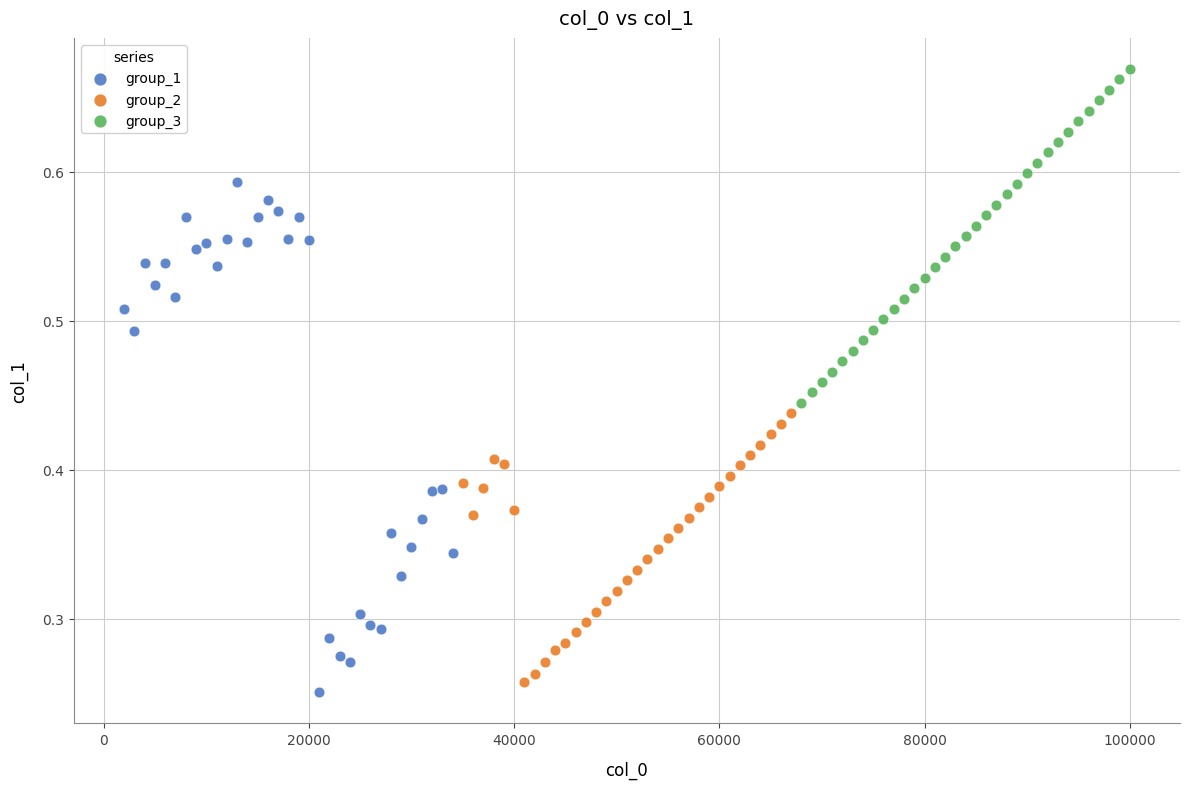

Which series reaches the maximum Y coordinate?

group_3